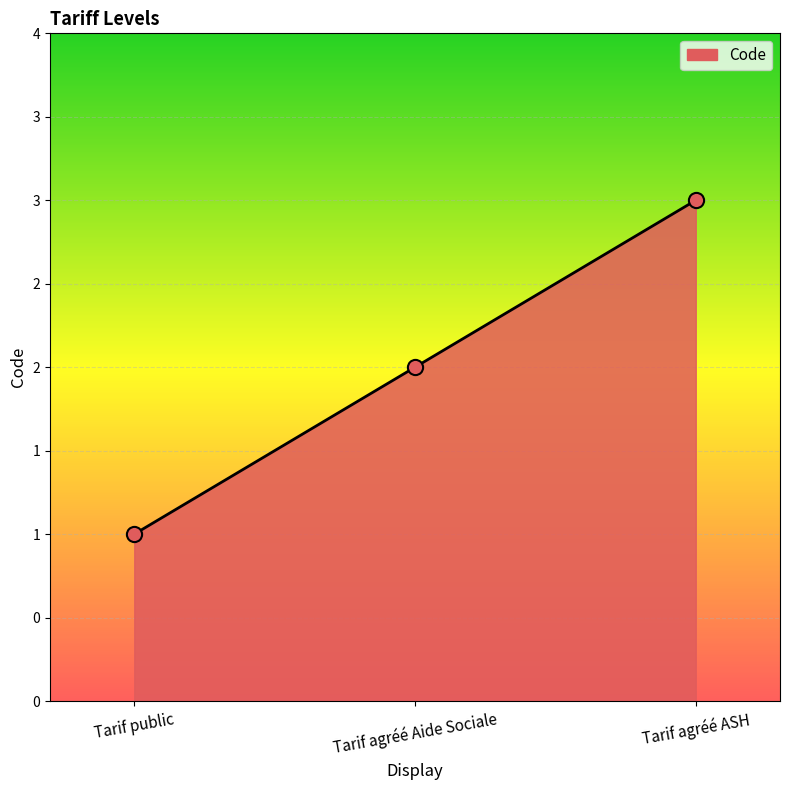

Which has a higher value, Tarif public or Tarif agréé Aide Sociale?

Tarif agréé Aide Sociale